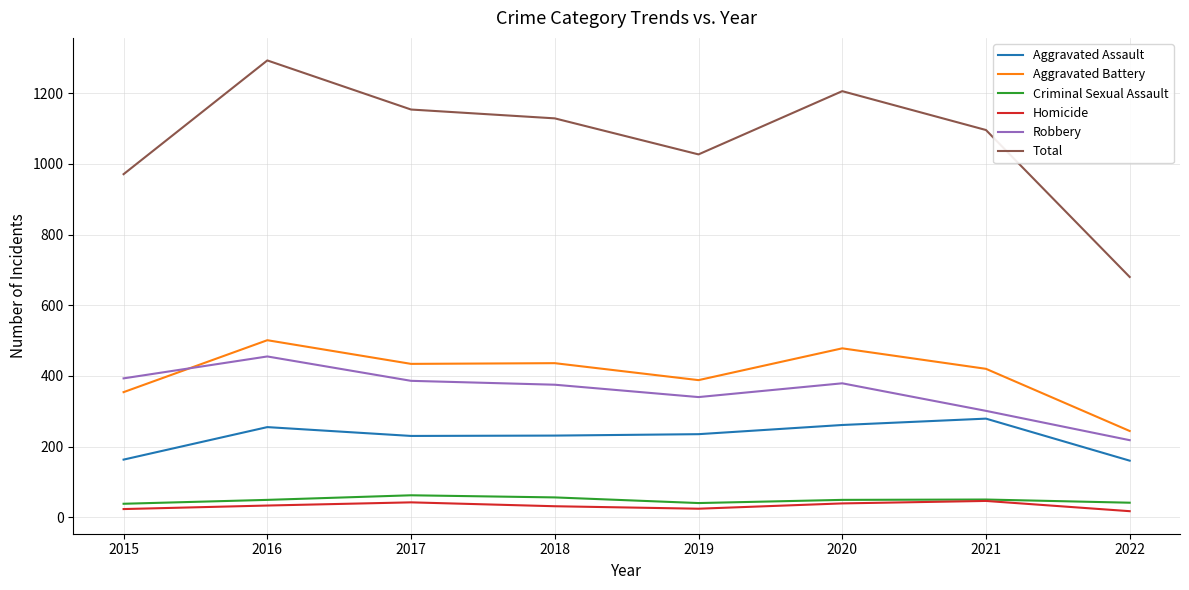

What is the difference between the second highest and minimum values in the Aggravated Battery series?

234